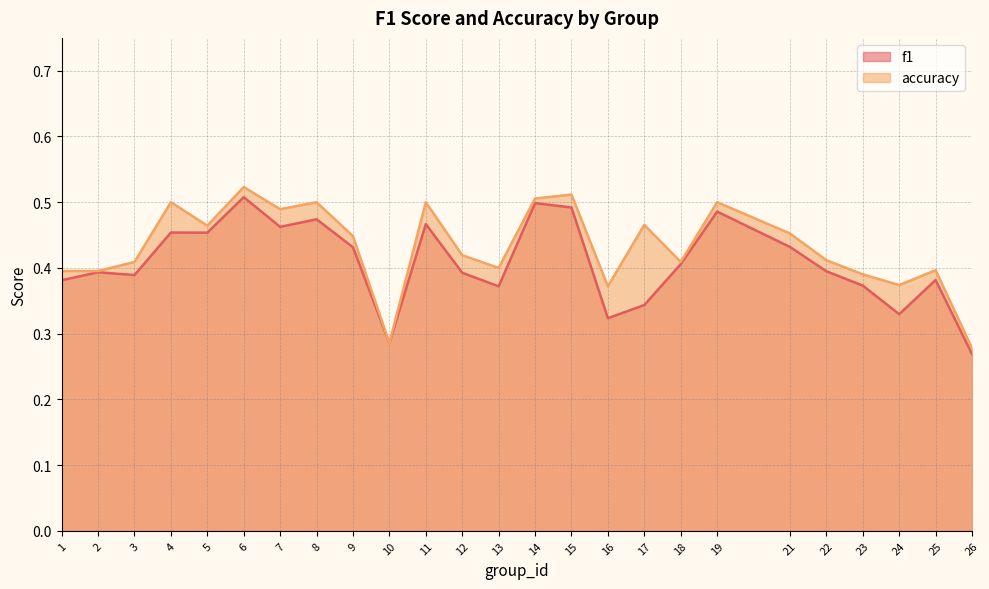

What value does the f1 series have at 5?

0.5